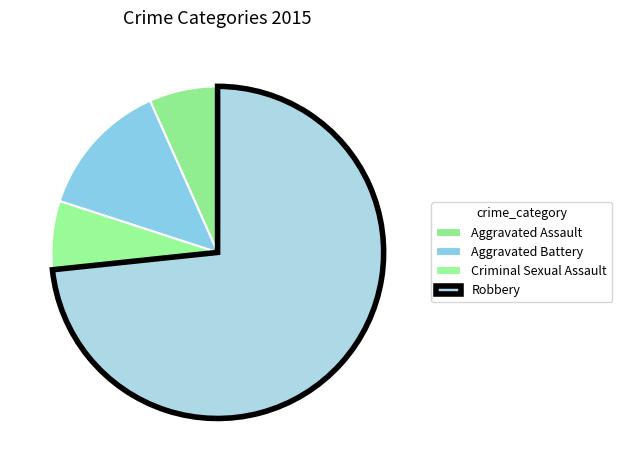

How many segments does this pie chart have?

4